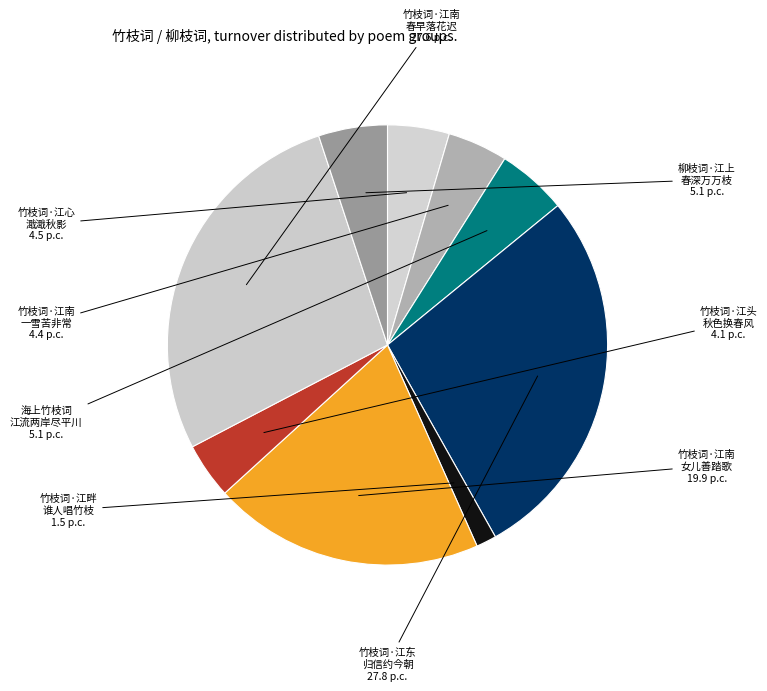

What is the smallest slice in the pie chart?

竹枝词·江畔 谁人唱竹枝